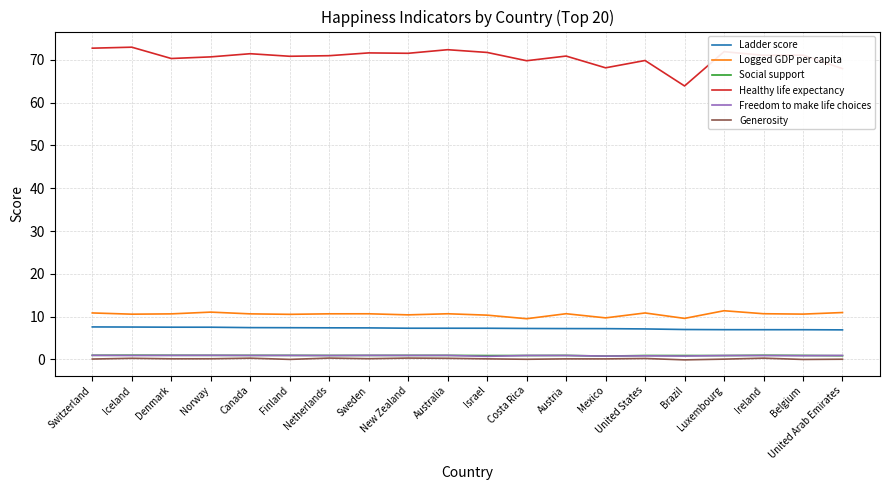

True or false: Social support and Logged GDP per capita cross at least once.

False